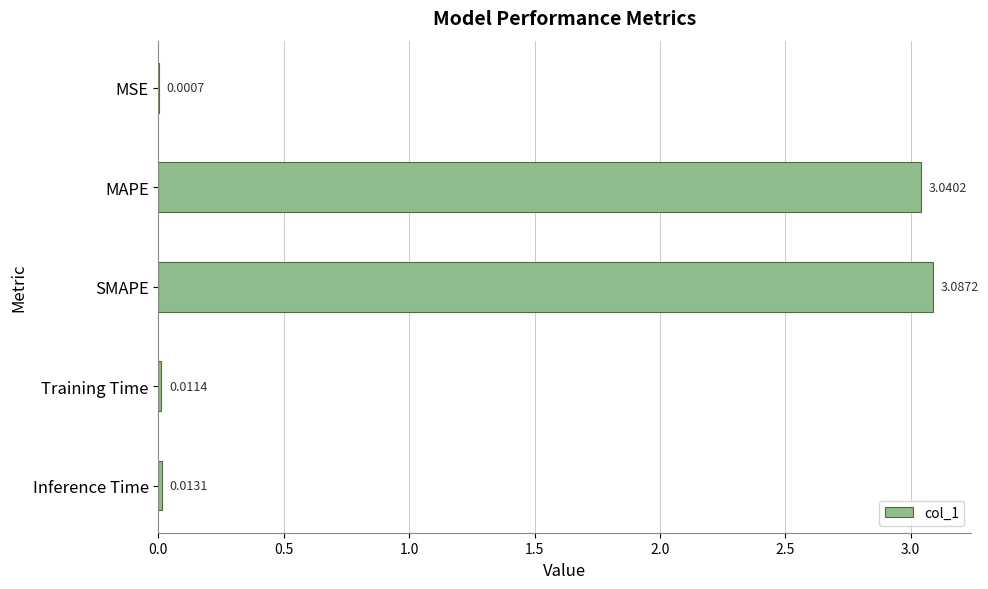

What is the sum of the values at SMAPE and Inference Time?

3.1